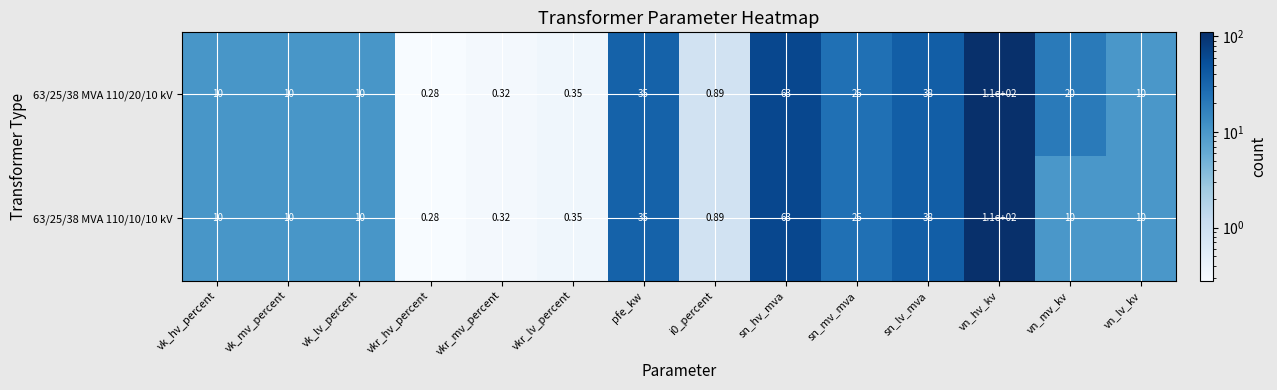

Is the value of 63/25/38 MVA 110/10/10 kV at sn_mv_mva greater than the value of 63/25/38 MVA 110/20/10 kV at sn_hv_mva?

No